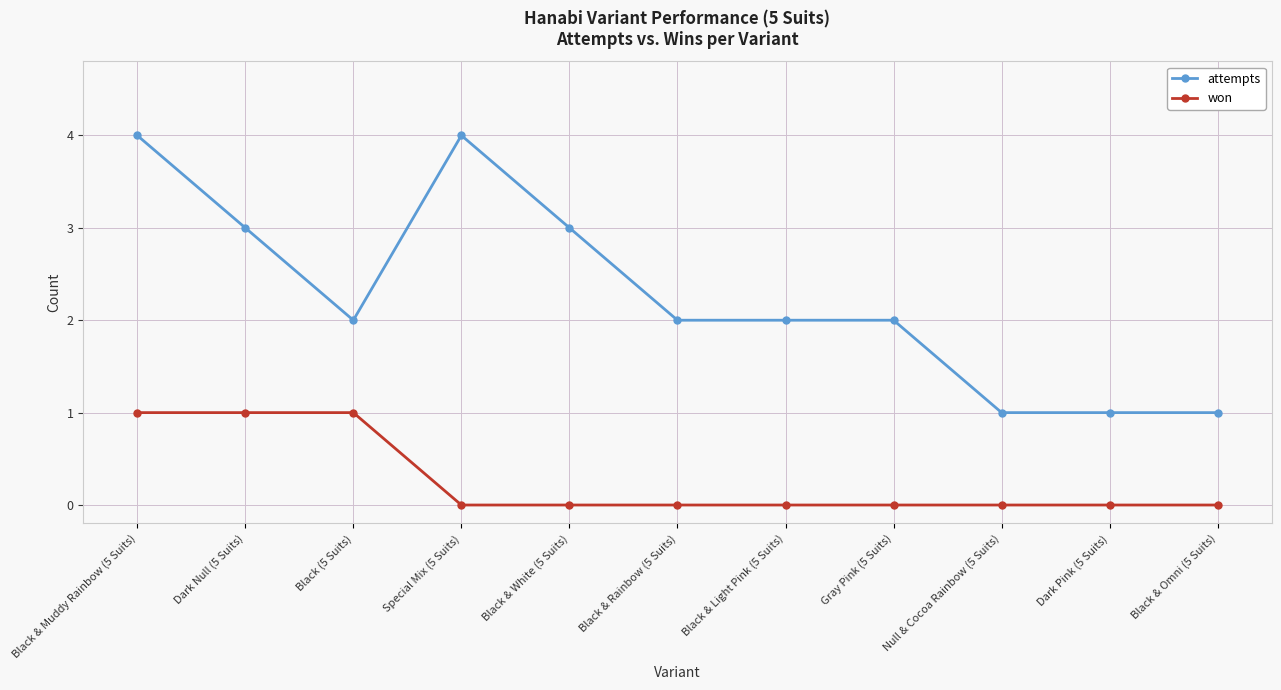

Is this an area chart (filled region under the line)?

No